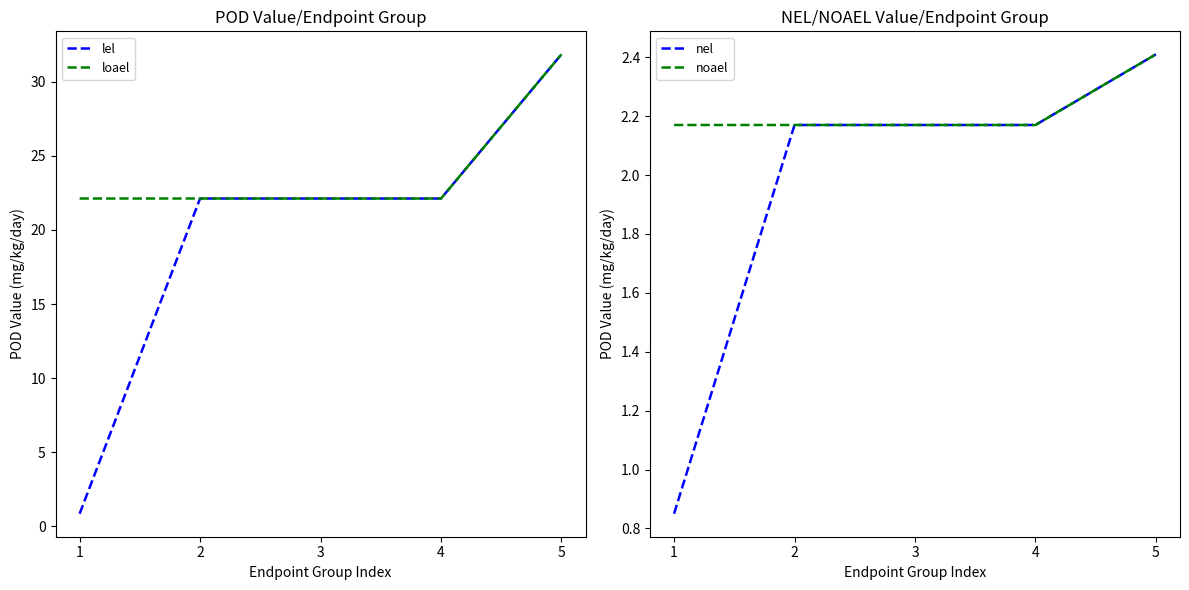

Rank the series by their maximum value, from highest to lowest.

lel, loael, nel, noael